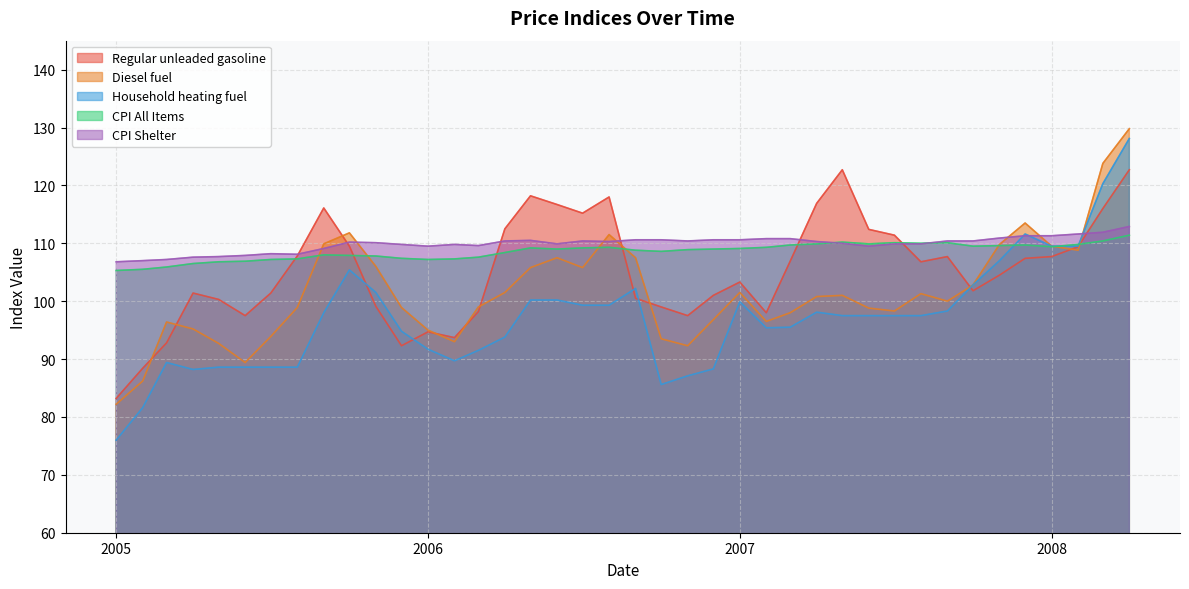

Which series has the widest spread of values?

Household heating fuel